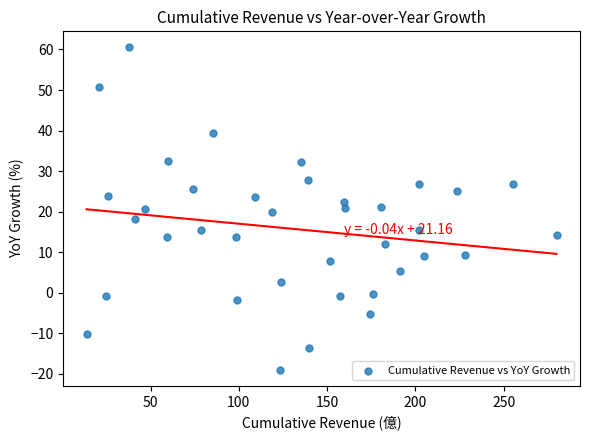

What is the range of Y values (max minus min)?

79.5